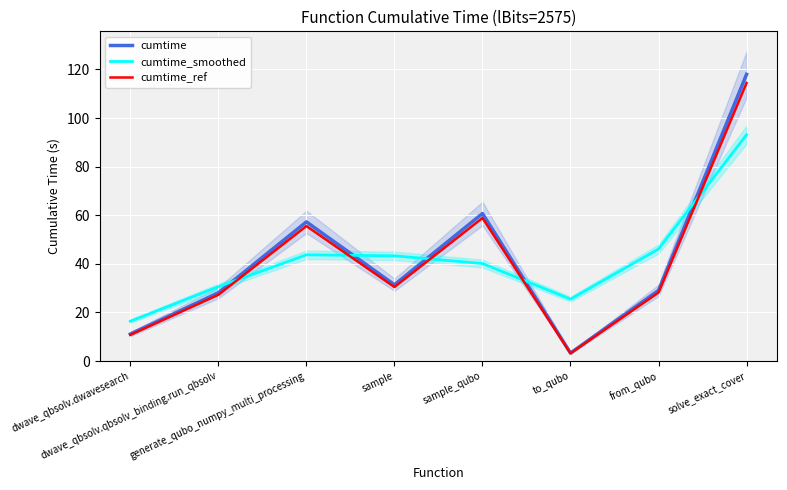

What is the minimum value for cumtime_ref?

3.2